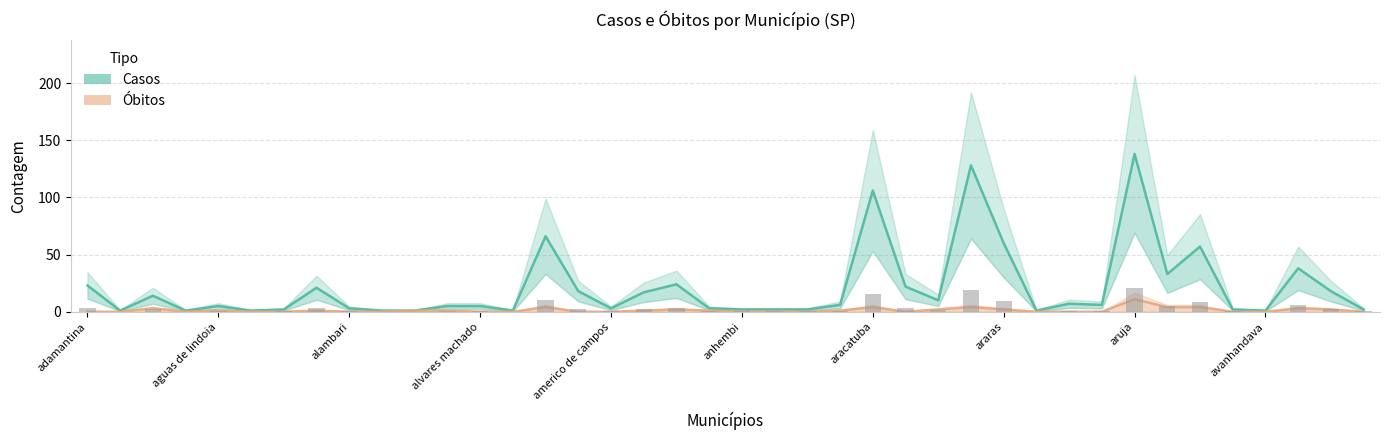

Which series has the widest spread of values?

Casos